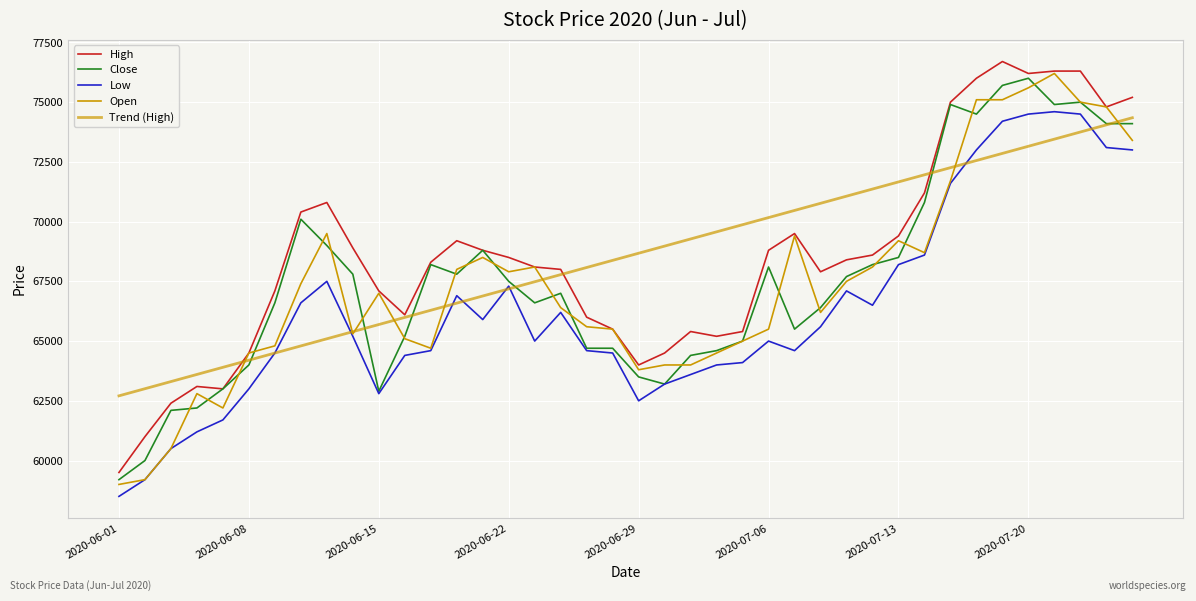

Which category has the lowest value in the Open series?

2020-06-01